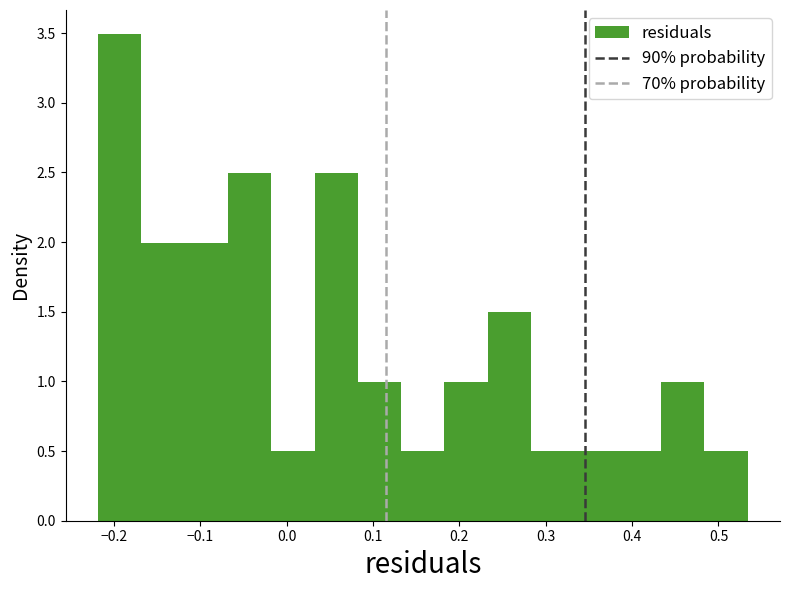

What is the height of the bar covering 0.13 to 0.18 on the x-axis? Neither the bar edges nor the heights are printed on the chart, so give them approximately, as read against the axes.

0.5